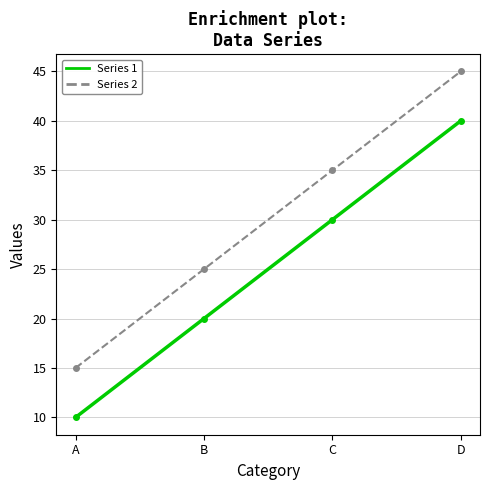

The value of Series 1 at C is 30. True or false?

True